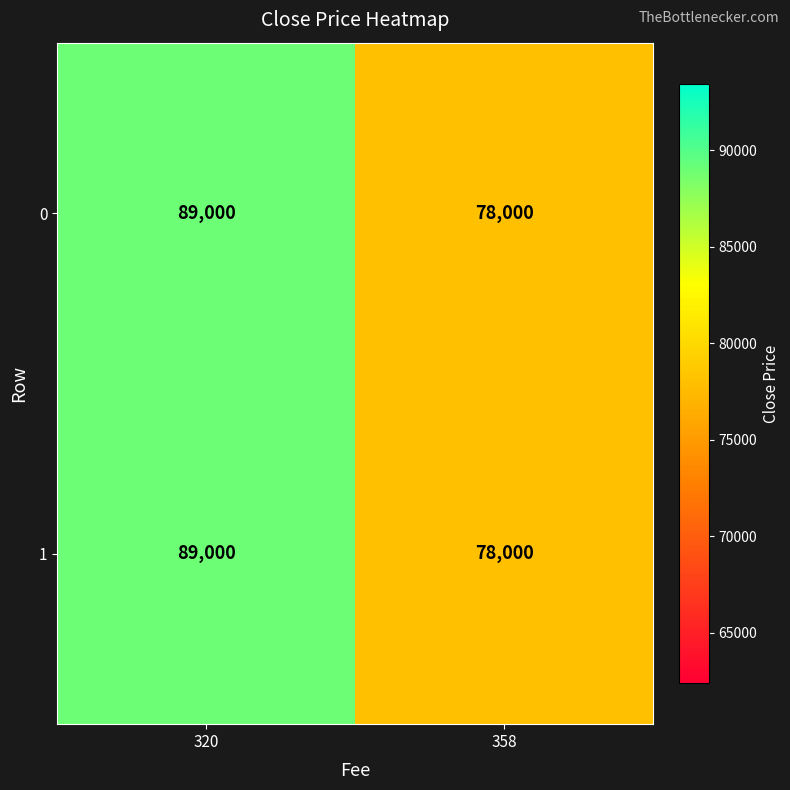

Read the 1 value at 358, to the nearest 100.

78000